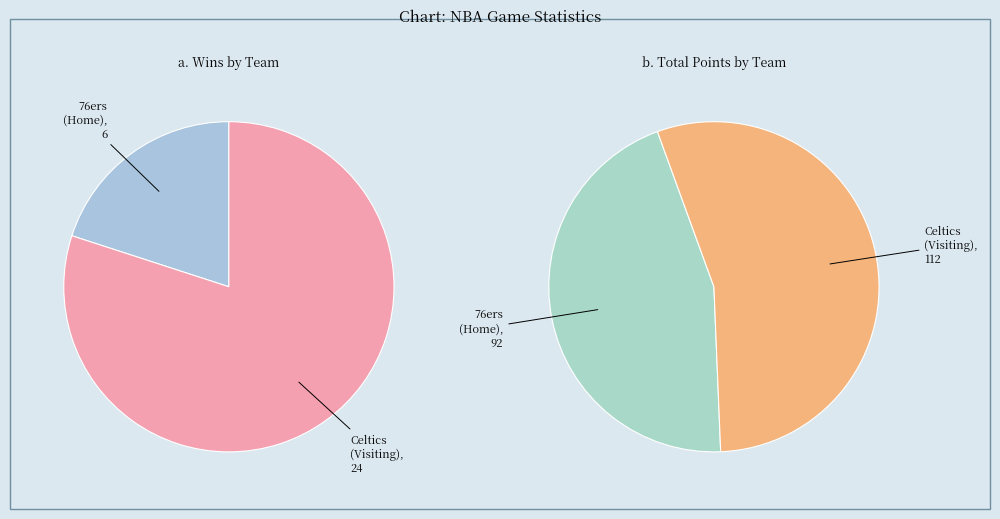

How many segments does this pie chart have?

2